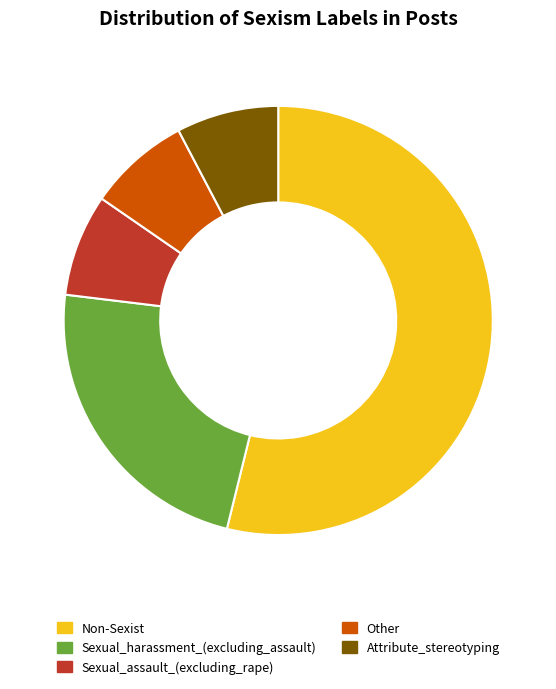

Do Other and Sexual_harassment_(excluding_assault) together represent more than half of the pie?

No